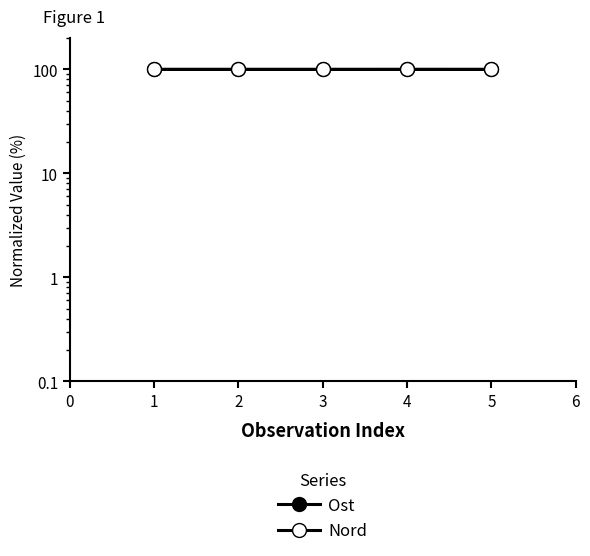

Which label corresponds to the smallest value in the chart?

3